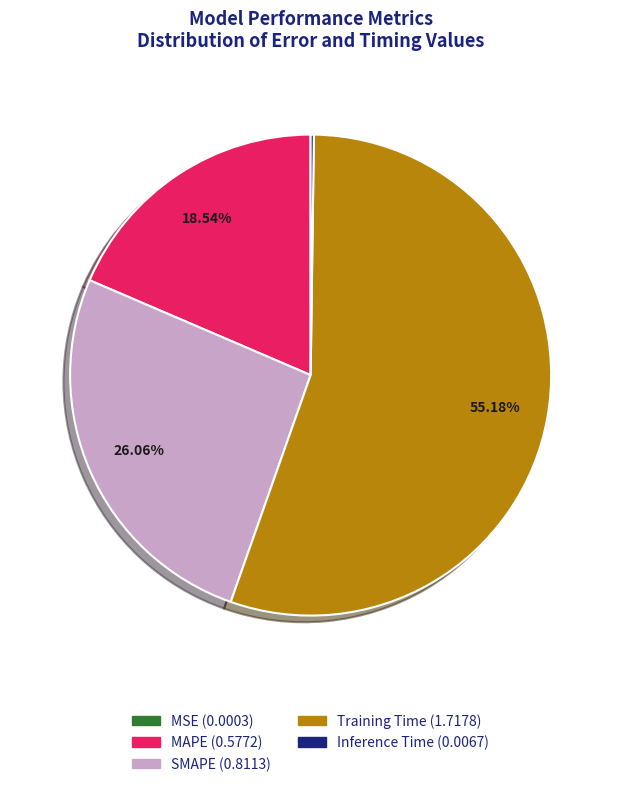

What is the majority slice?

Training Time